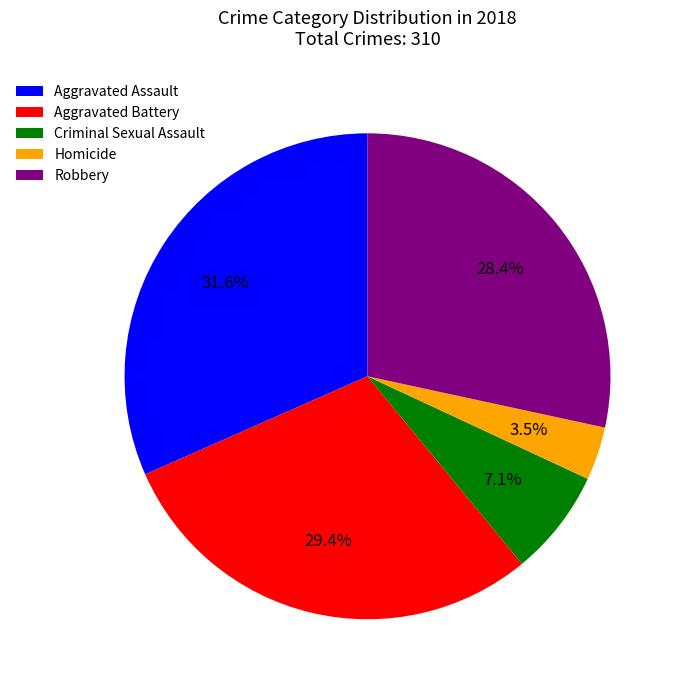

To the nearest percent, what portion does Criminal Sexual Assault represent?

7%